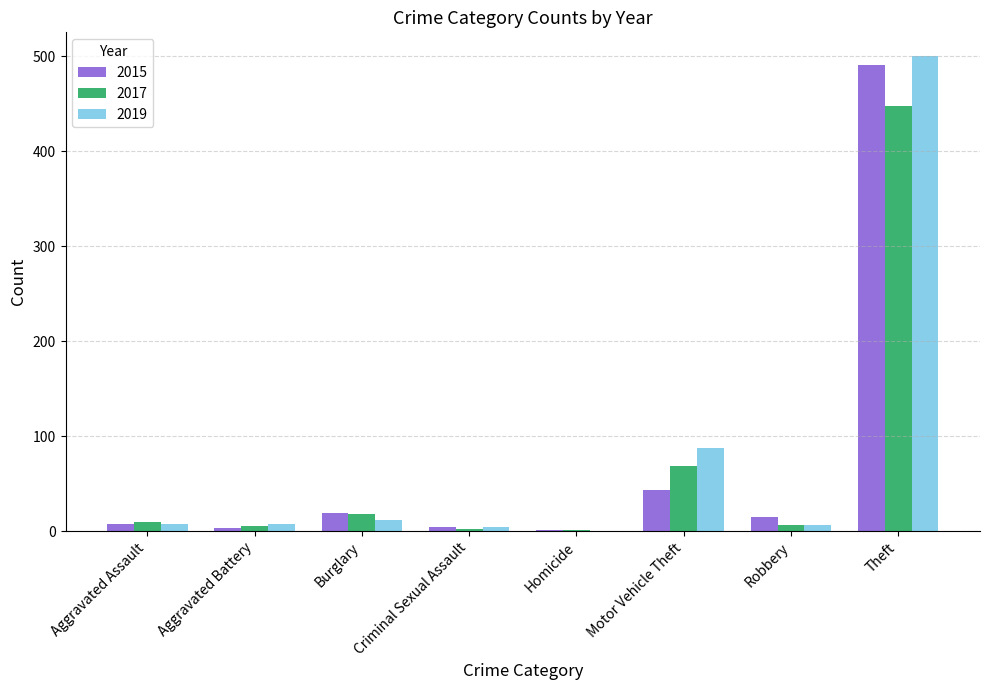

Which label corresponds to the largest value in the chart?

Theft